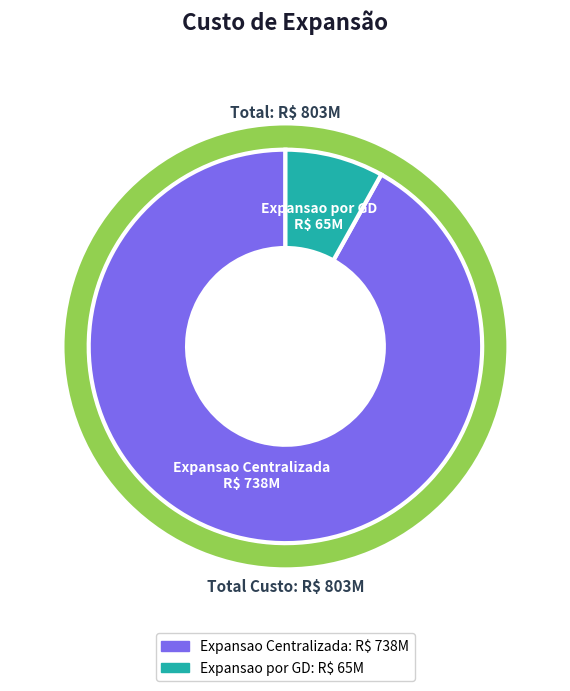

To the nearest percent, what portion does Expansao por GD represent?

8%